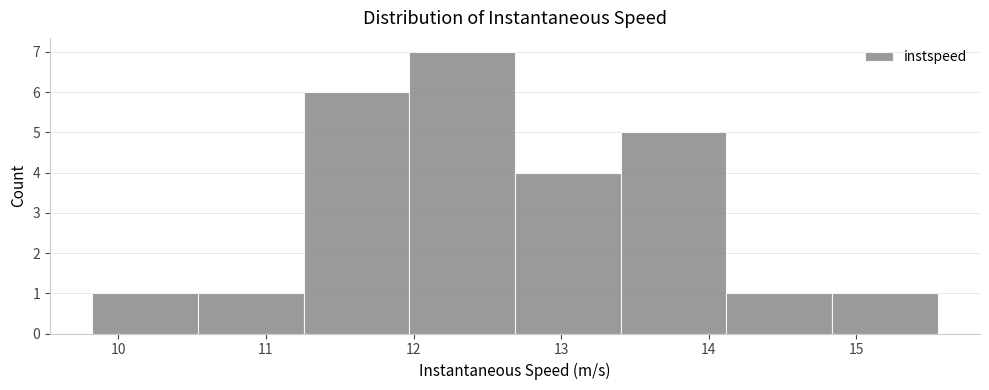

How tall is the bar that spans 11.3 to 12.0 on the x-axis? Neither the bar edges nor the heights are printed on the chart, so give them approximately, as read against the axes.

6